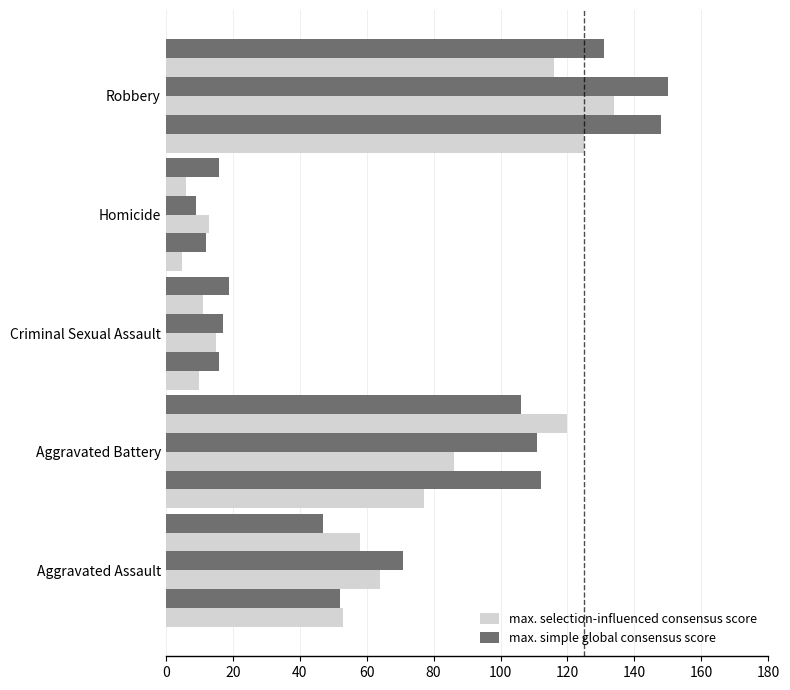

What is the spread (max minus min) of values at Homicide?

11